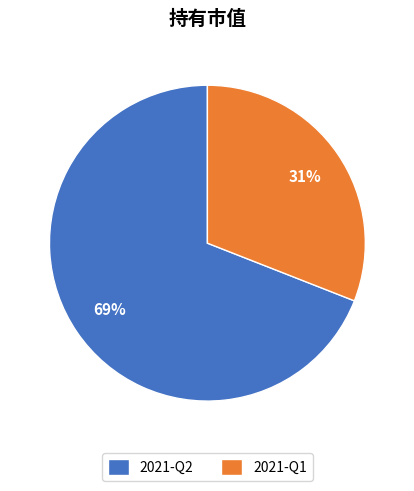

What is the largest slice in the pie chart?

2021-Q2